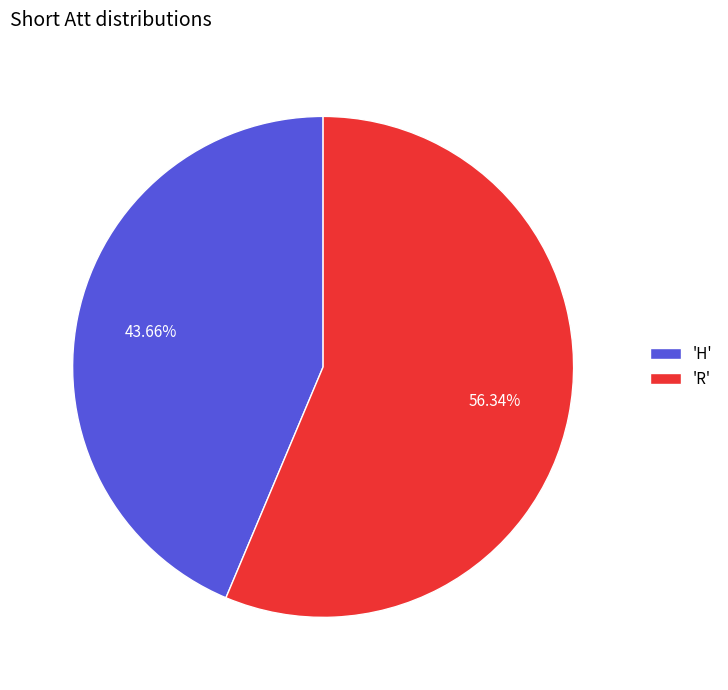

Rank the categories by value from highest to lowest.

'R', 'H'